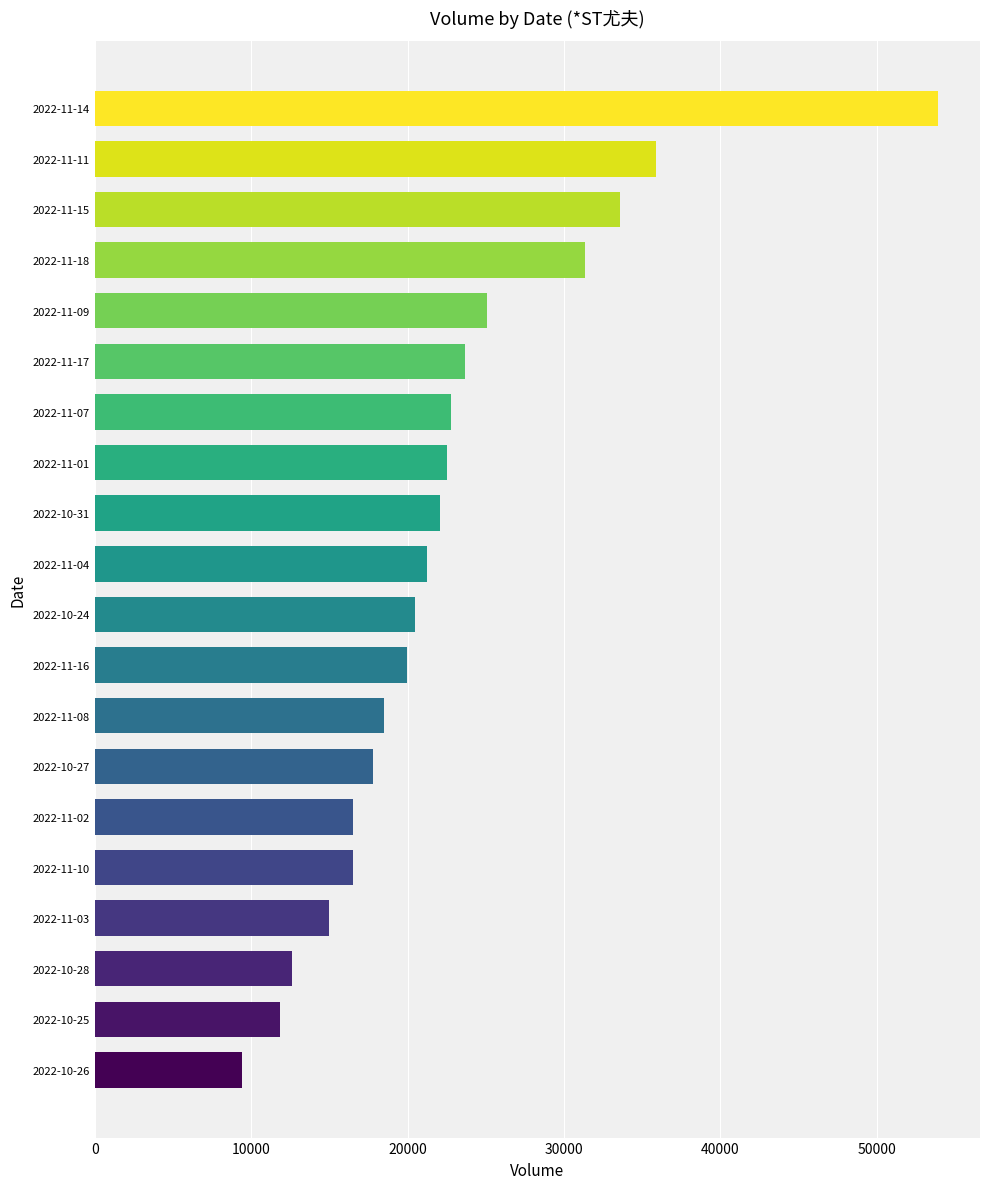

What is the ratio of the value at 2022-11-08 to the value at 2022-11-01?

0.8